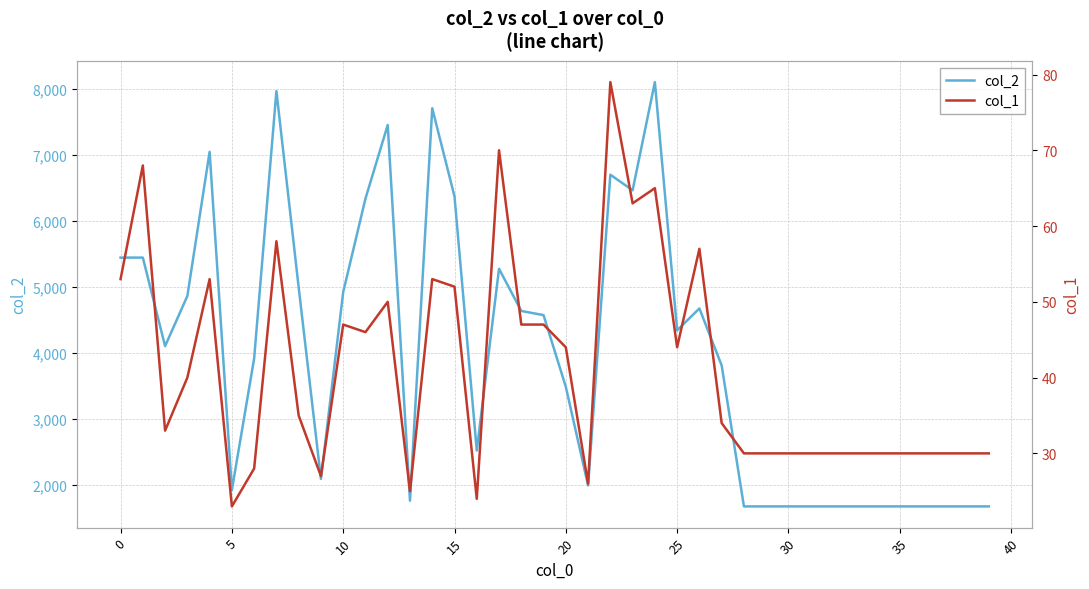

What is the minimum value shown in the chart?

23